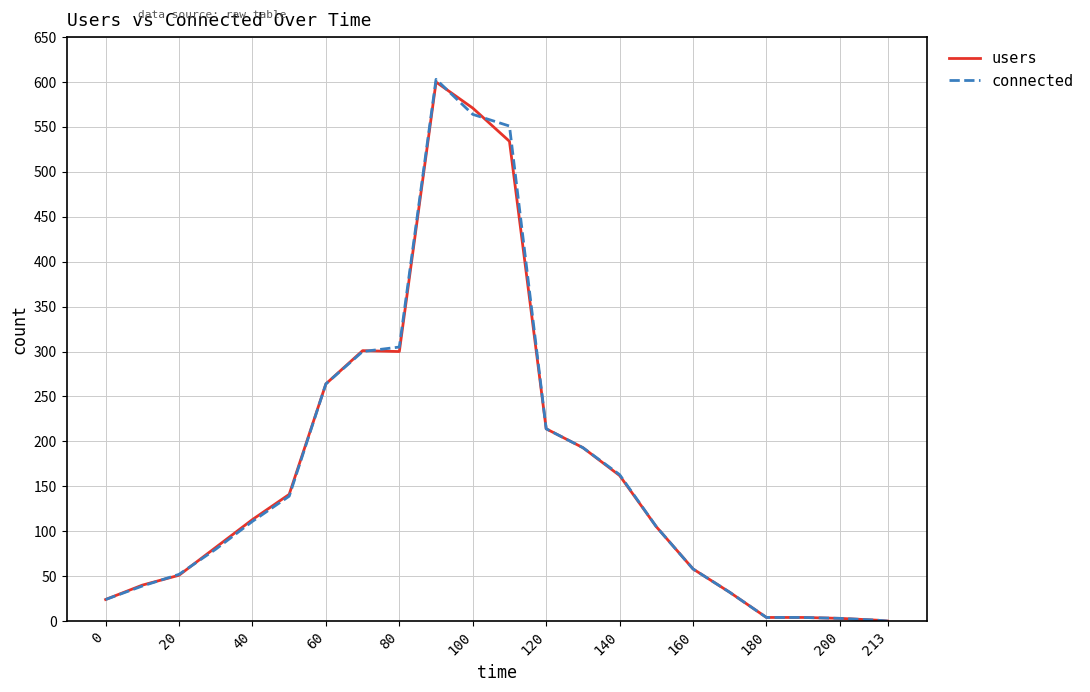

Which series has the widest spread of values?

connected